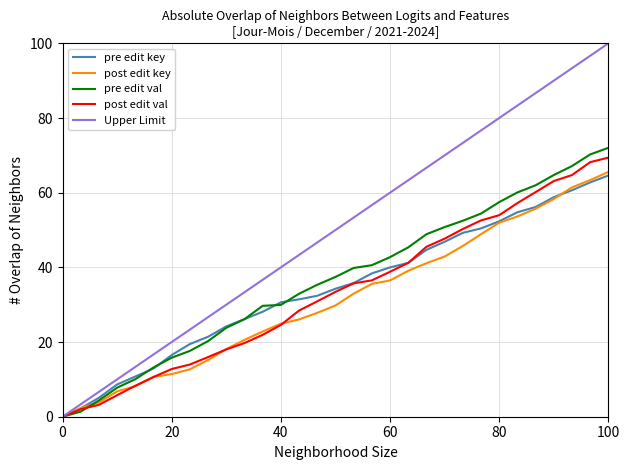

Which series has the widest spread of values?

Upper Limit